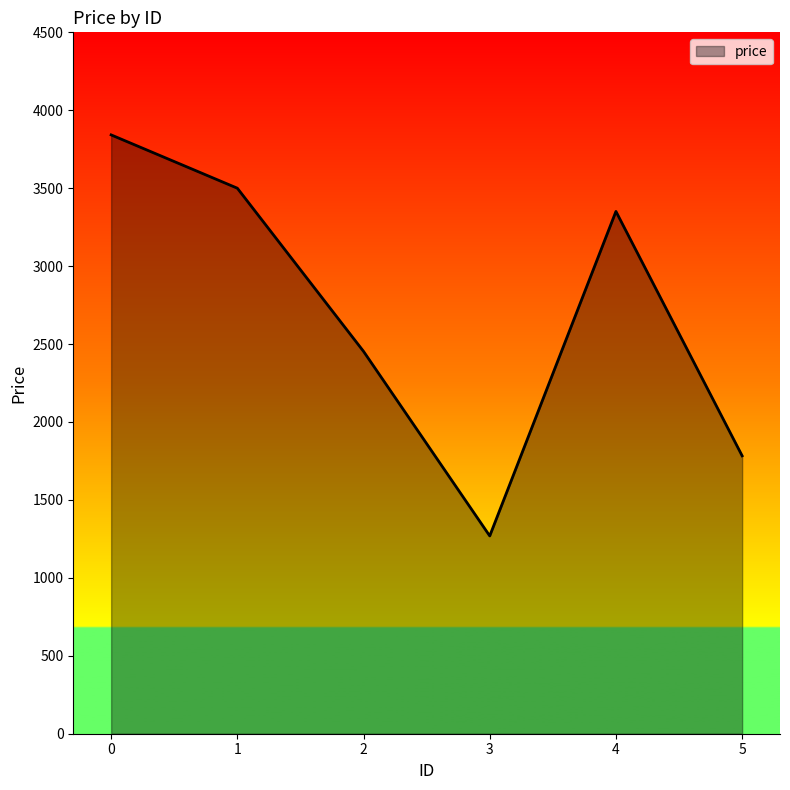

How many distinct data groups are displayed?

1